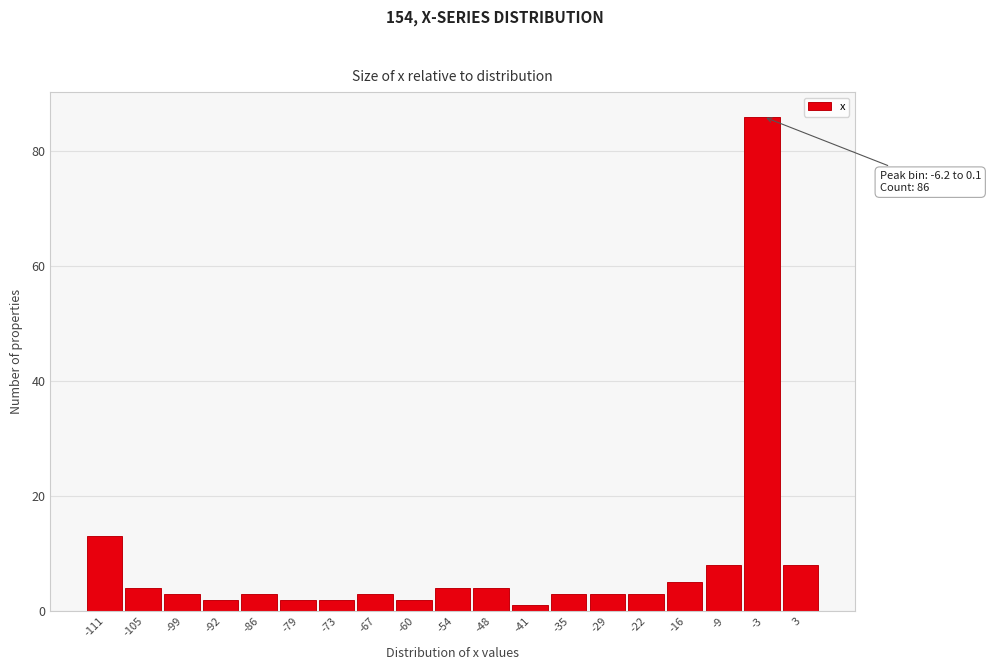

Which range on the x-axis has the tallest bar?

-6 to 0